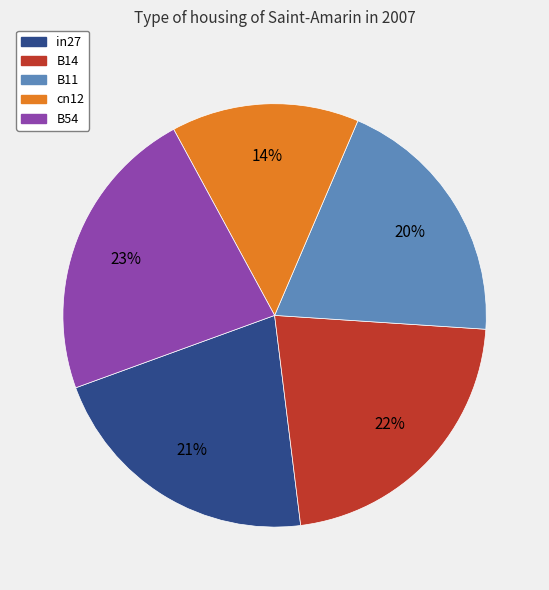

Which has a higher value, in27 or cn12?

in27